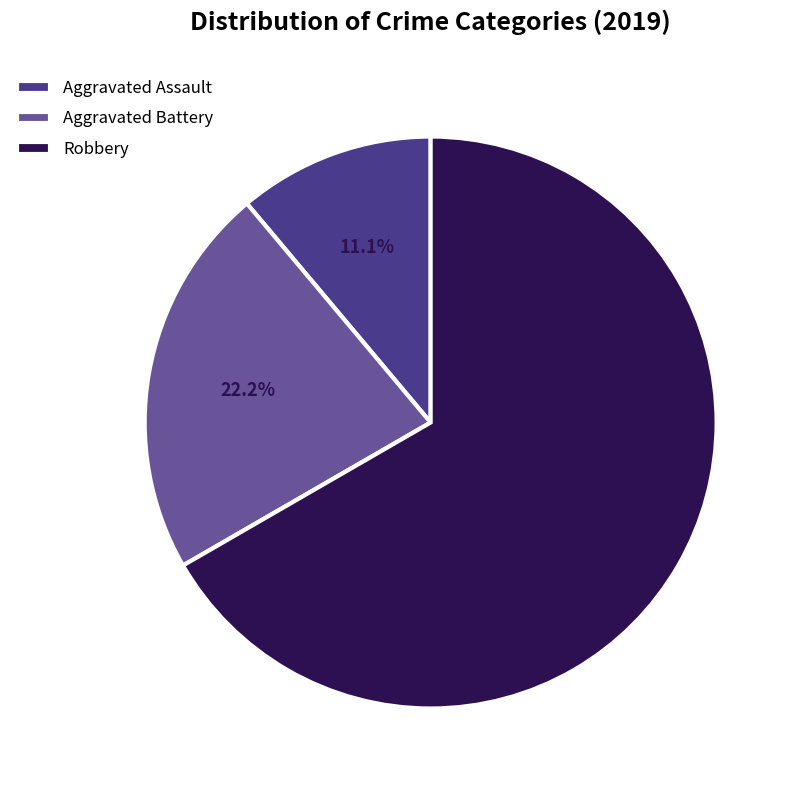

Count the number of slices in the pie.

3